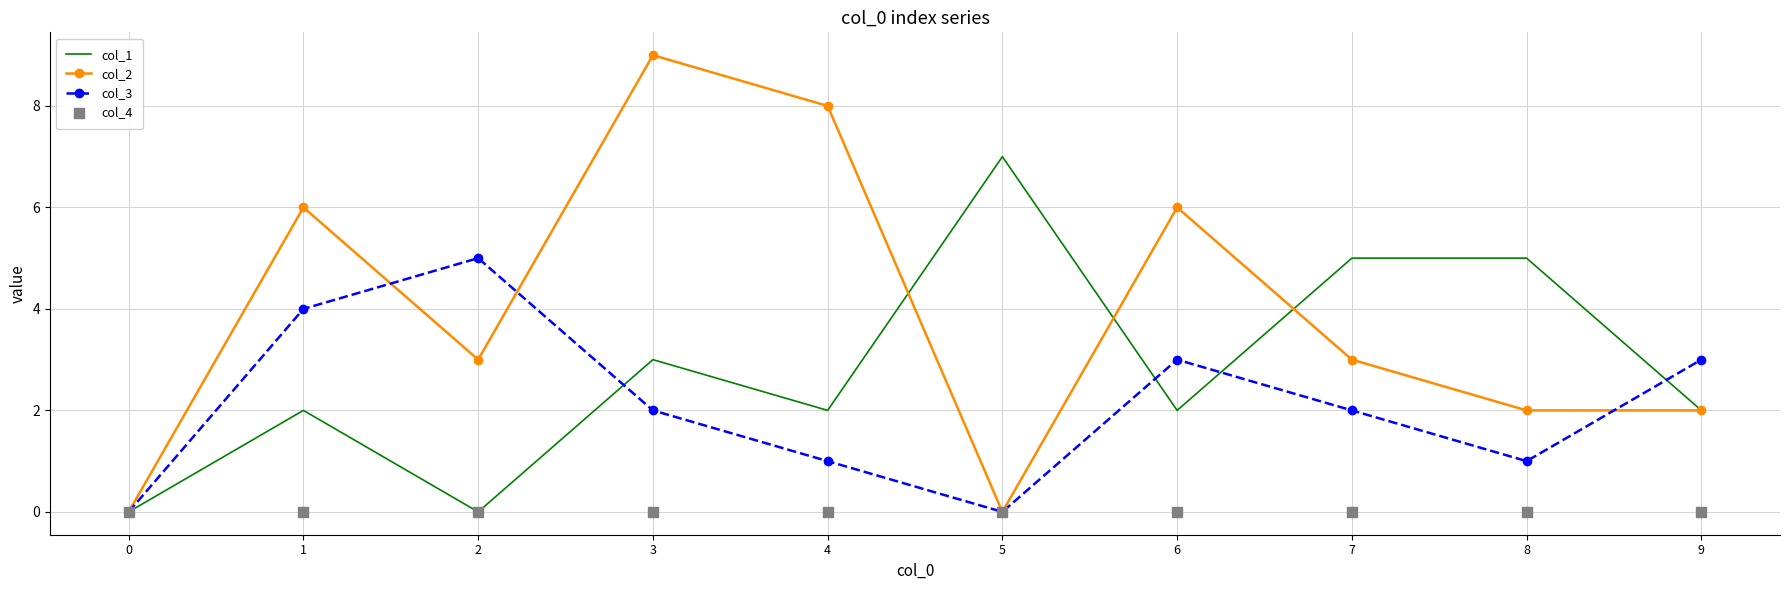

Which series has the largest total across all categories?

col_2